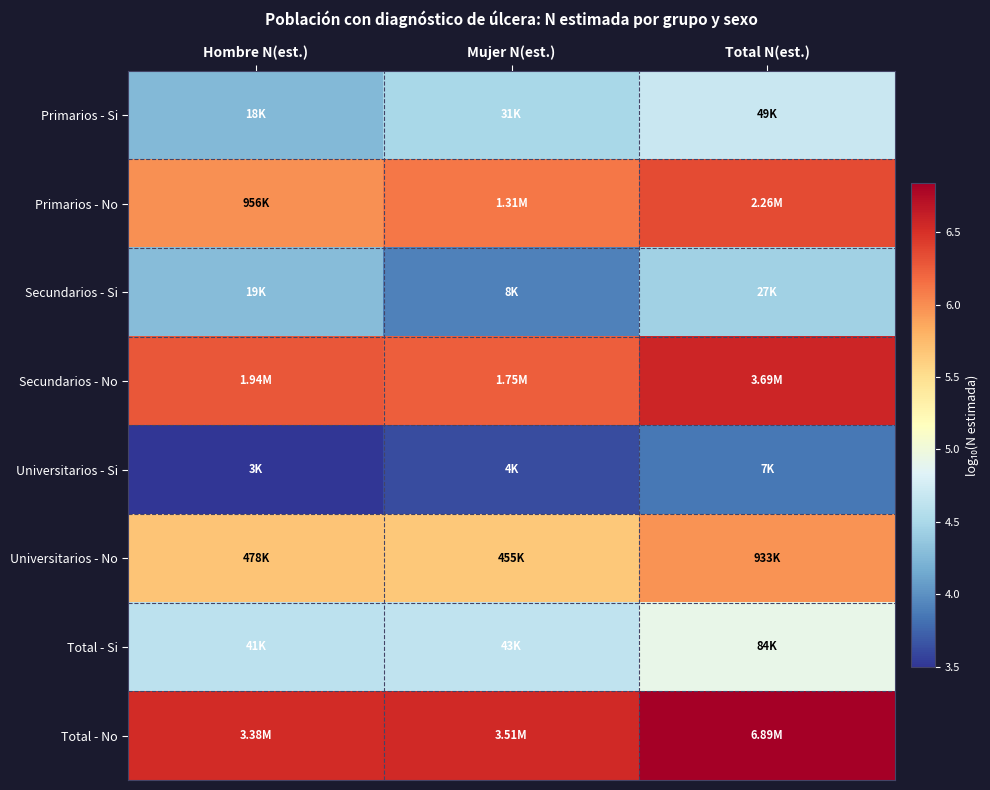

Rank the series at Total N(est.) from highest to lowest value.

Total - No, Secundarios - No, Primarios - No, Universitarios - No, Total - Si, Primarios - Si, Secundarios - Si, Universitarios - Si